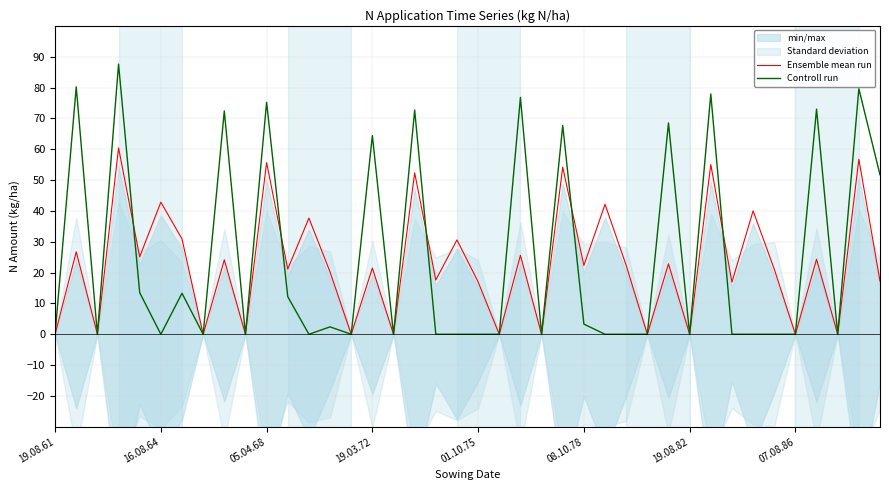

The value of Ensemble mean run at 07.08.86 is 0.0. True or false?

True